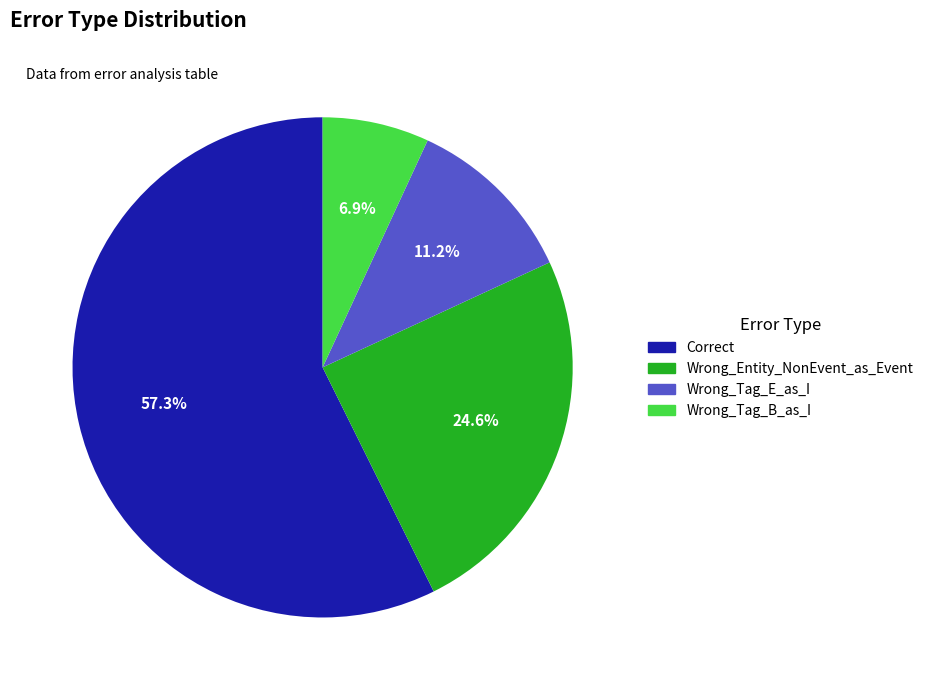

Do Correct and Wrong_Entity_NonEvent_as_Event together represent more than half of the pie?

Yes